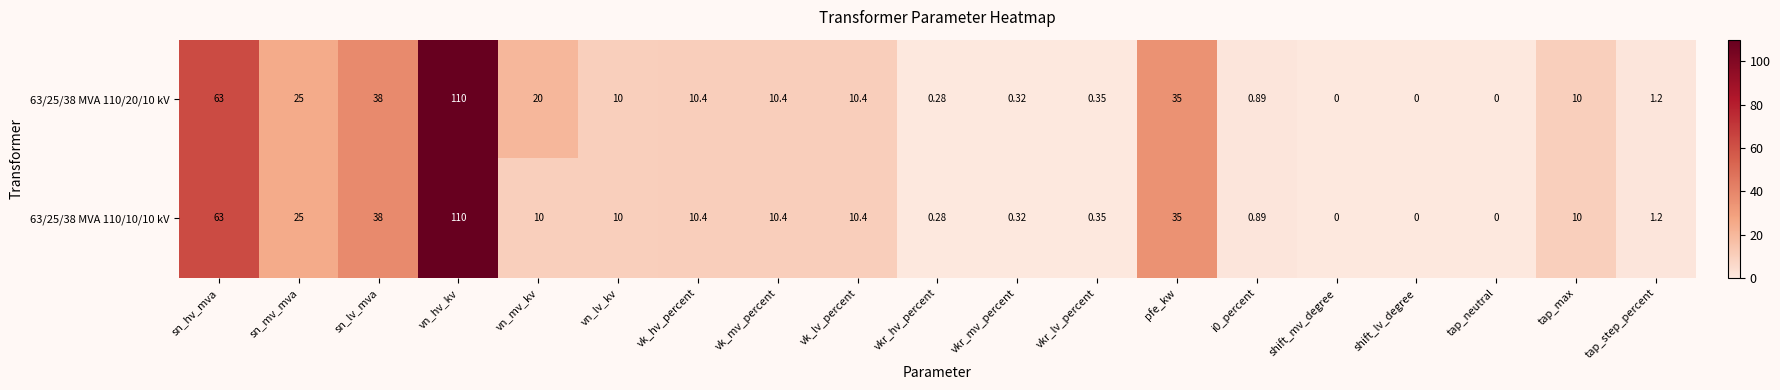

At which category does the chart reach its peak across all series?

vn_hv_kv